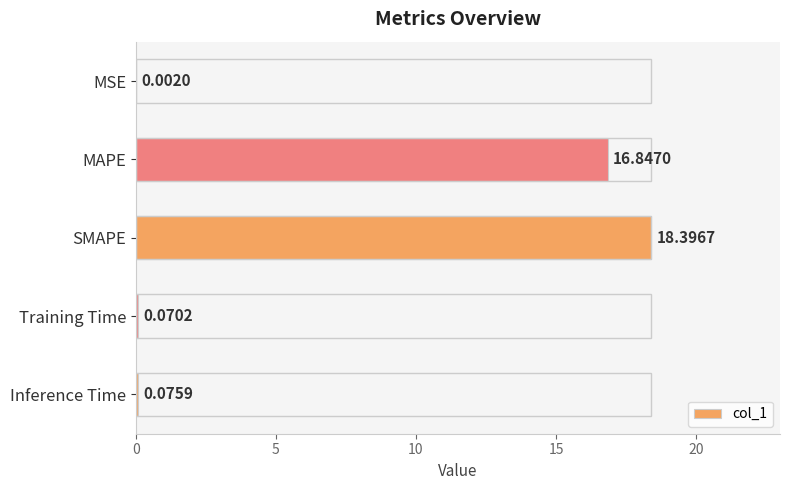

Reading left to right, transcribe all the data shown in this chart.

0.0	16.8	18.4	0.1	0.1